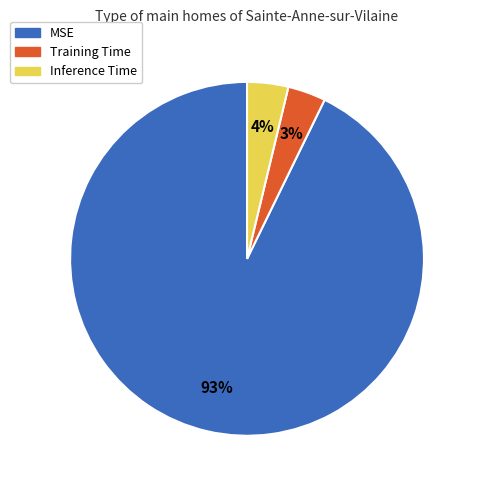

Do Inference Time and MSE together represent more than half of the pie?

Yes